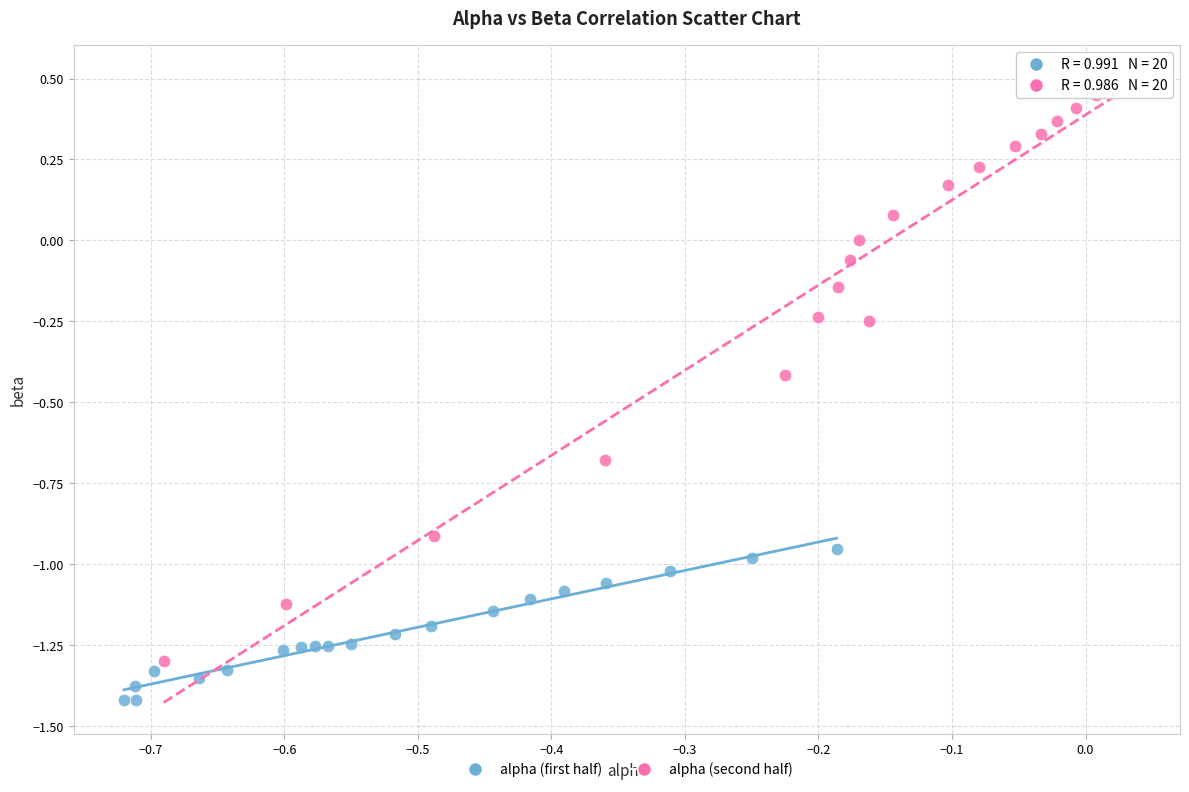

Which series contains the highest Y value?

alpha (second half)